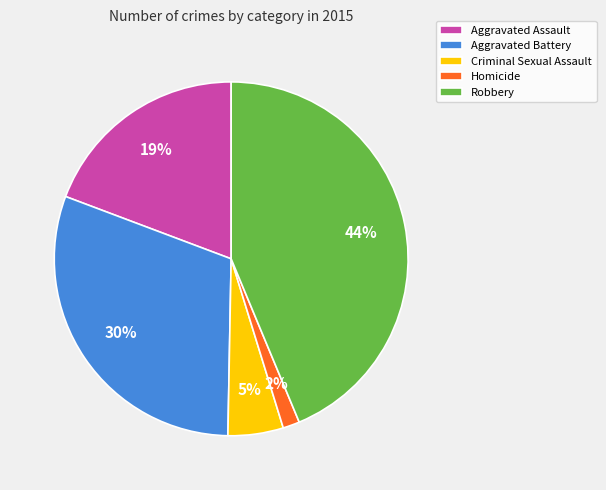

Which has a higher value, Aggravated Assault or Homicide?

Aggravated Assault